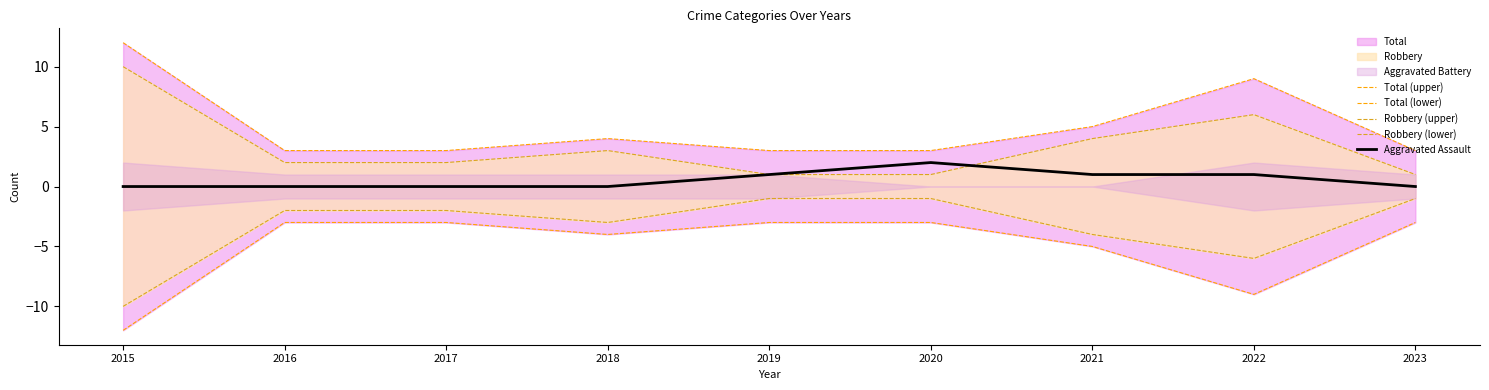

How many lines are shown in the chart?

5